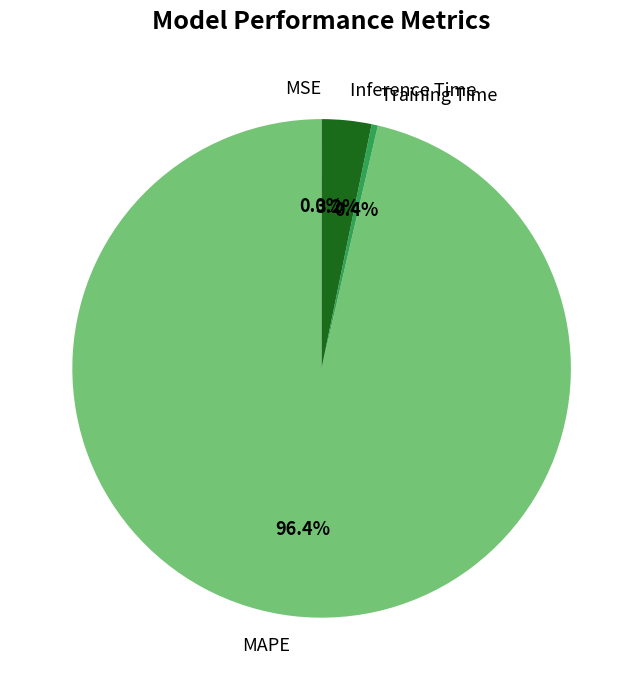

Does any single category account for the majority?

Yes